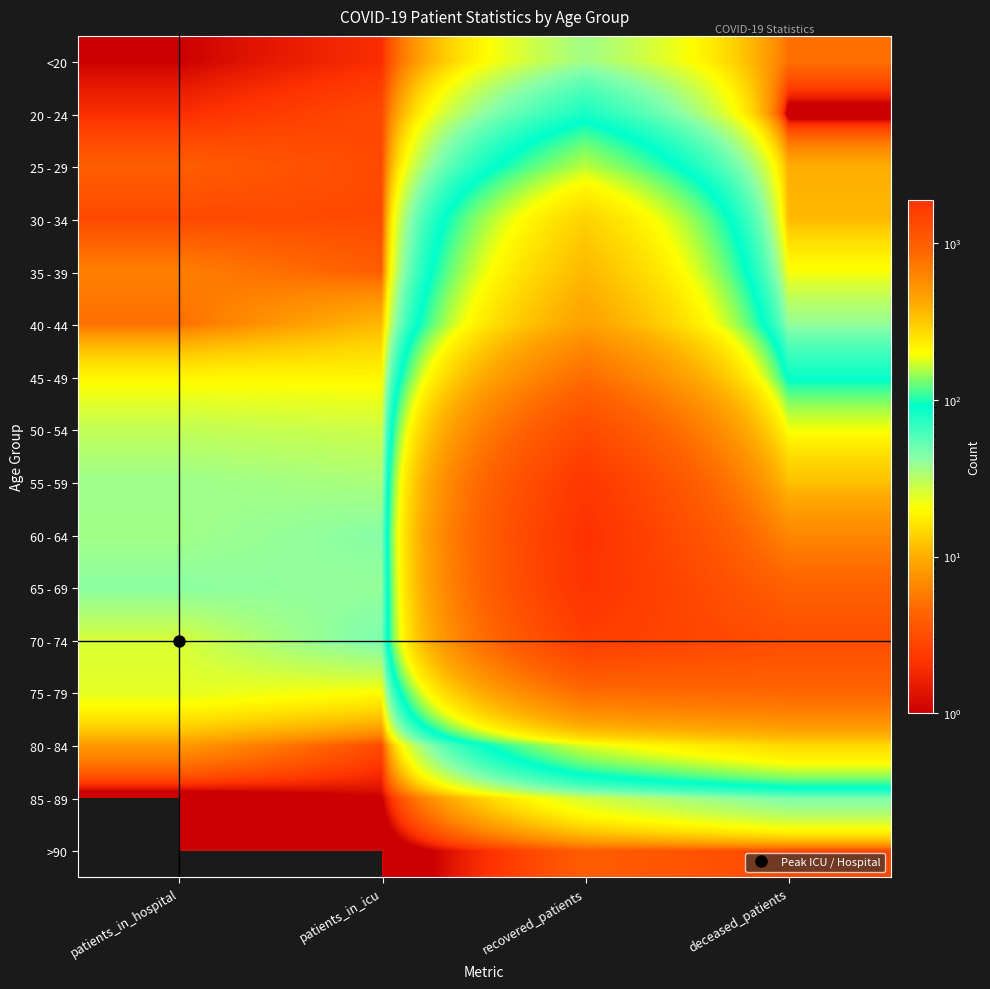

At patients_in_hospital, list the series in order from largest to smallest.

65 - 69, 55 - 59, 60 - 64, 50 - 54, 70 - 74, 75 - 79, 45 - 49, 80 - 84, 35 - 39, 40 - 44, 25 - 29, 30 - 34, 20 - 24, <20, 85 - 89, >90